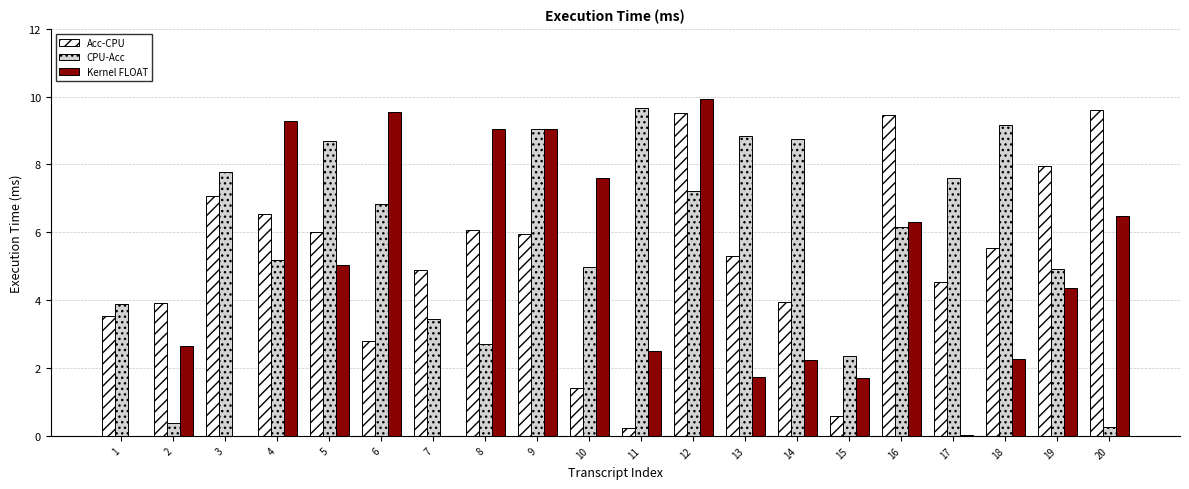

What is the total value across all series at 5?

19.8